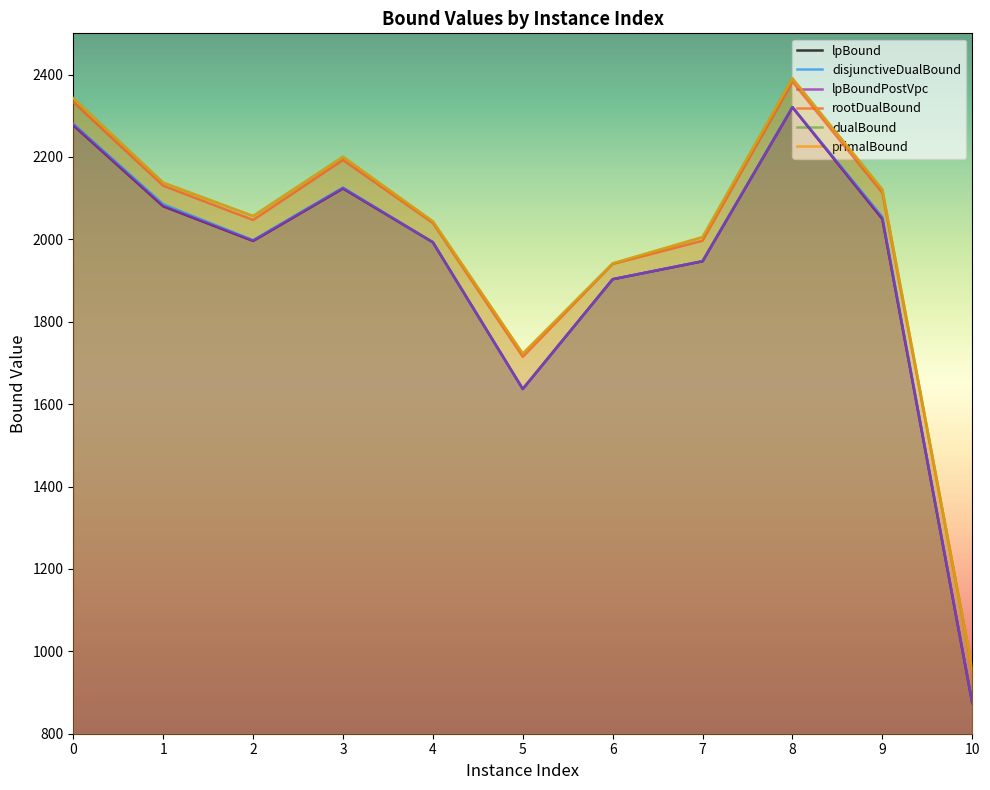

At which category does the chart reach its peak across all series?

8